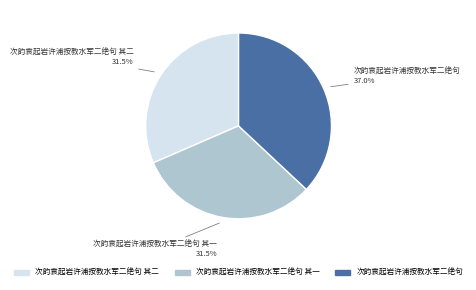

Is there a majority slice in this chart?

No